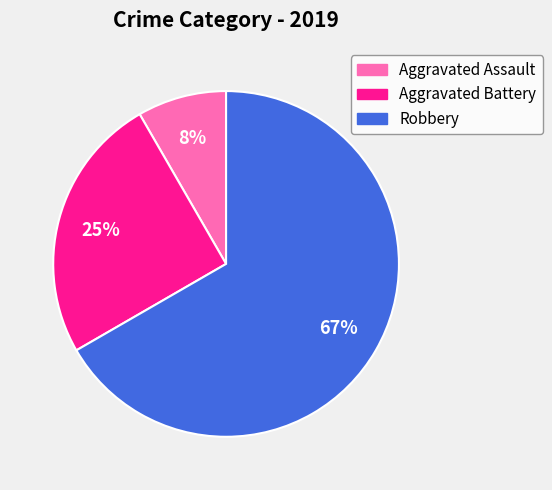

The Aggravated Battery slice represents 25% of the pie. True or false?

True